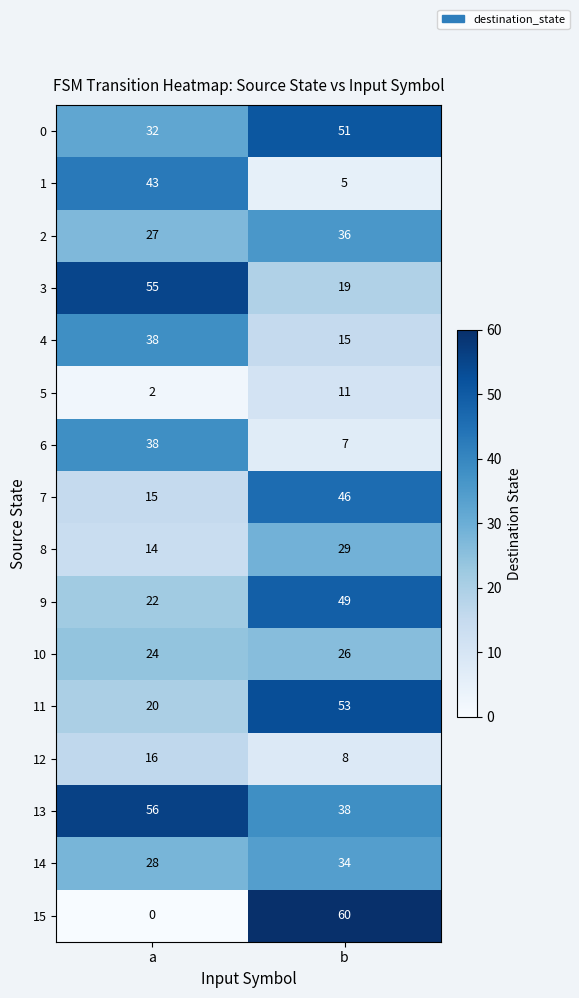

The 14 series shows 46 at b. True or false?

False